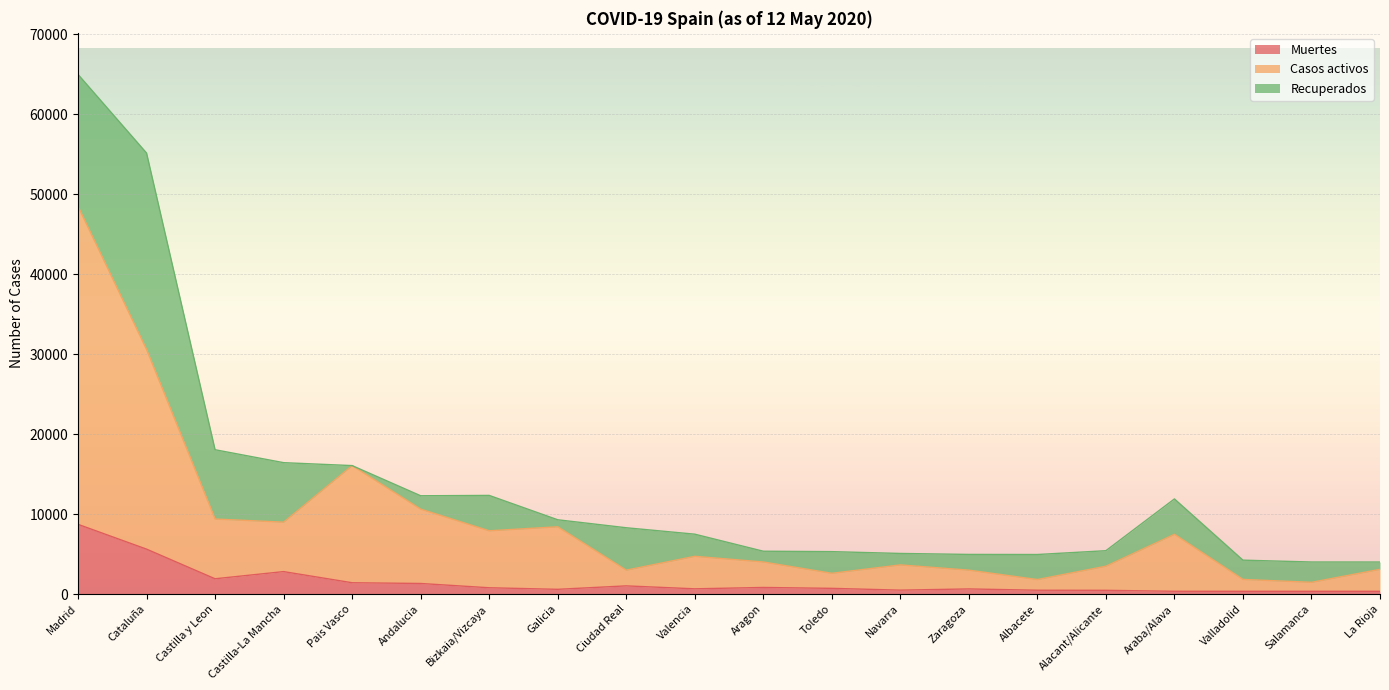

At which category is the sum across all series the highest?

Madrid